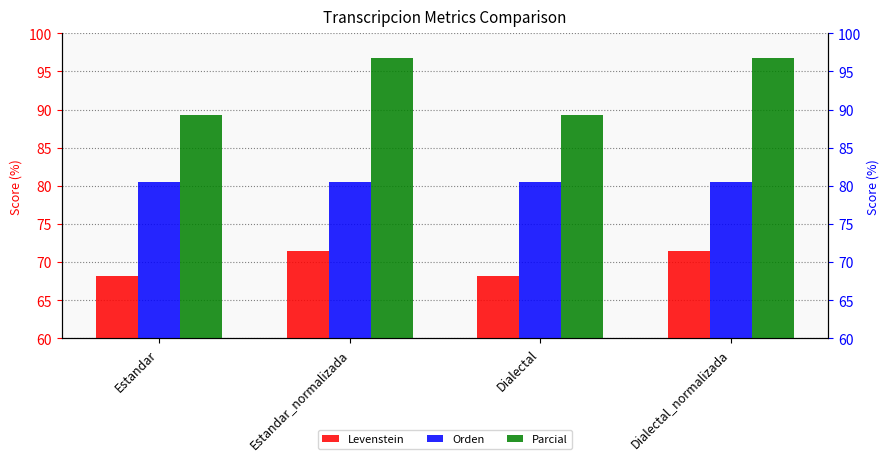

What is the difference between the maximum and minimum values in the Levenstein series?

3.2